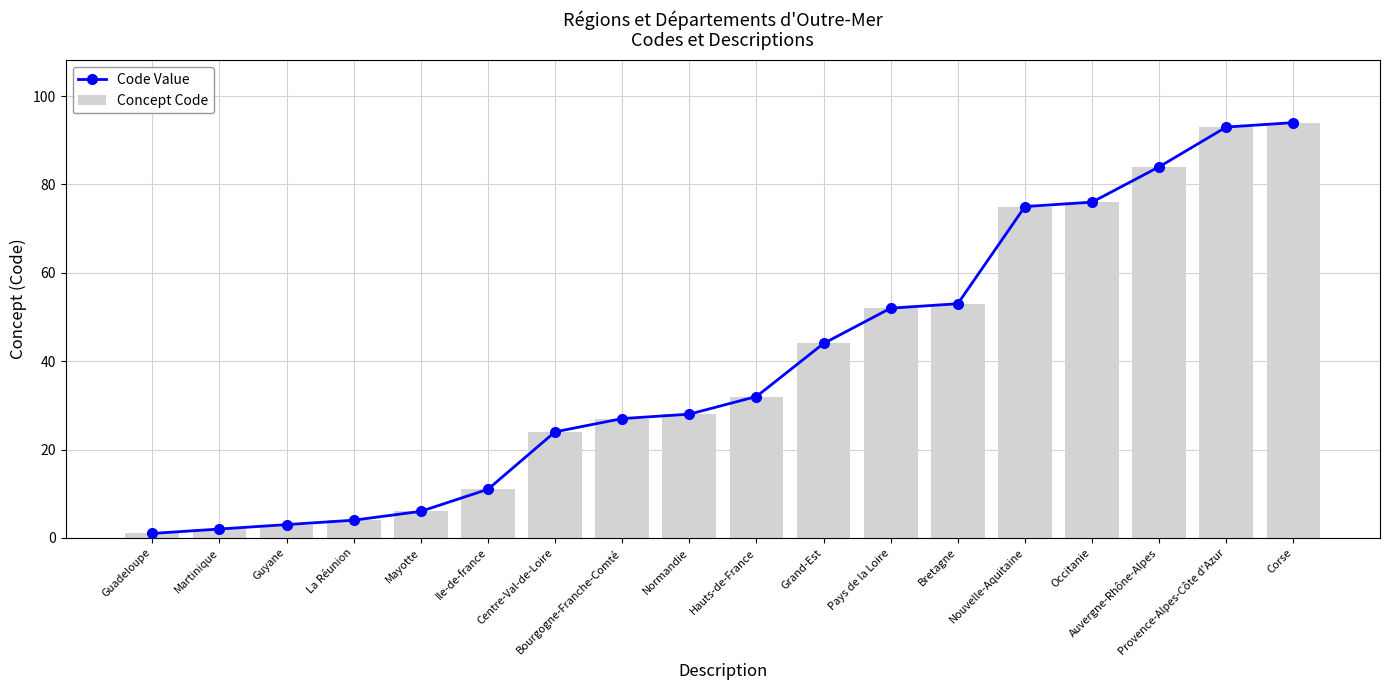

List the labels in order of Concept Code value, smallest first.

Guadeloupe, Martinique, Guyane, La Réunion, Mayotte, Ile-de-france, Centre-Val-de-Loire, Bourgogne-Franche-Comté, Normandie, Hauts-de-France, Grand-Est, Pays de la Loire, Bretagne, Nouvelle-Aquitaine, Occitanie, Auvergne-Rhône-Alpes, Provence-Alpes-Côte d'Azur, Corse